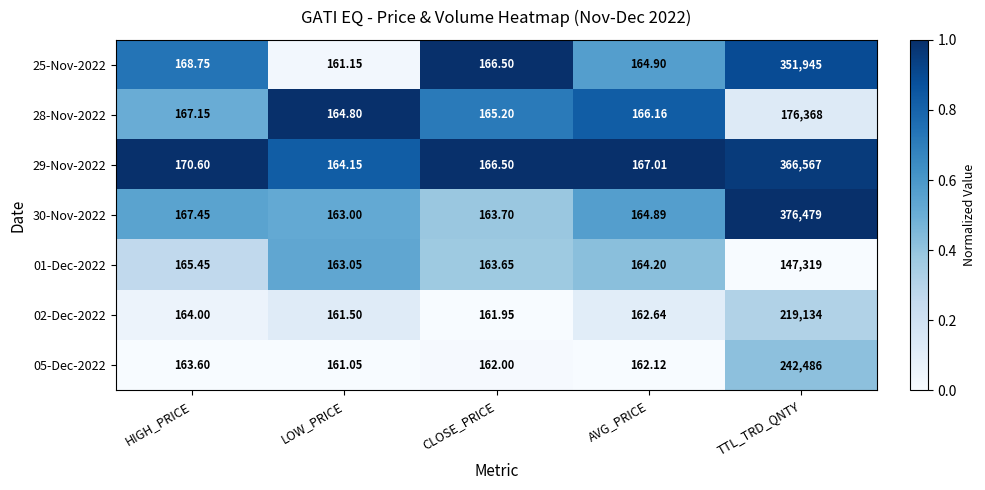

Is the value of 29-Nov-2022 at CLOSE_PRICE greater than the value of 25-Nov-2022 at HIGH_PRICE?

No